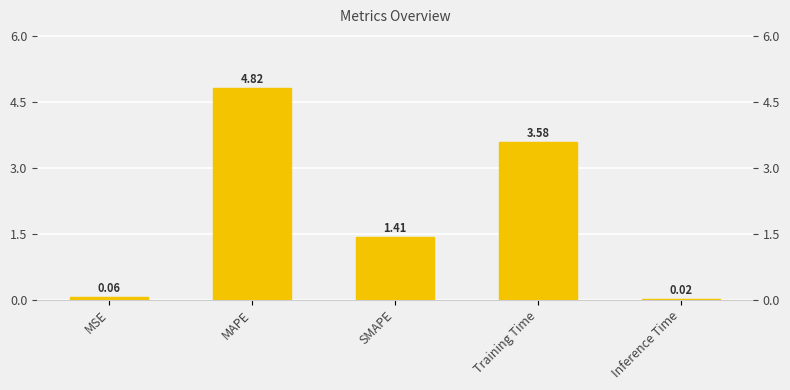

At which category does the chart reach its peak across all series?

MAPE